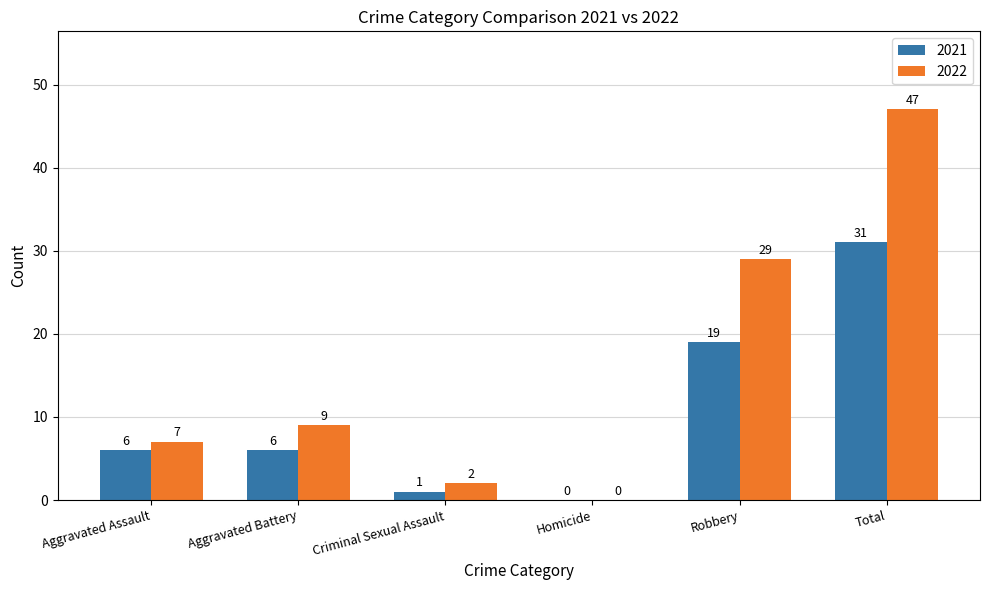

Which series has the largest range (max minus min)?

2022